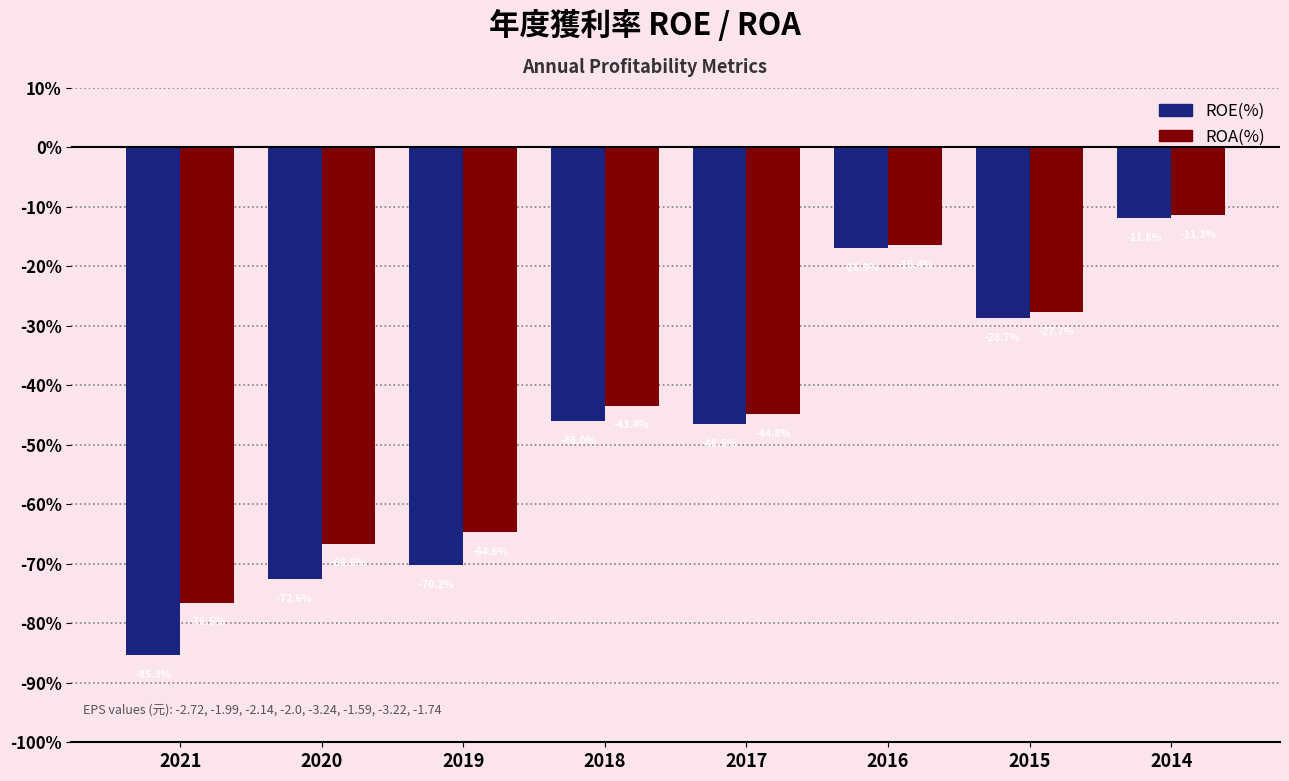

List the labels in order of ROA(%) value, largest first.

2014, 2016, 2015, 2018, 2017, 2019, 2020, 2021